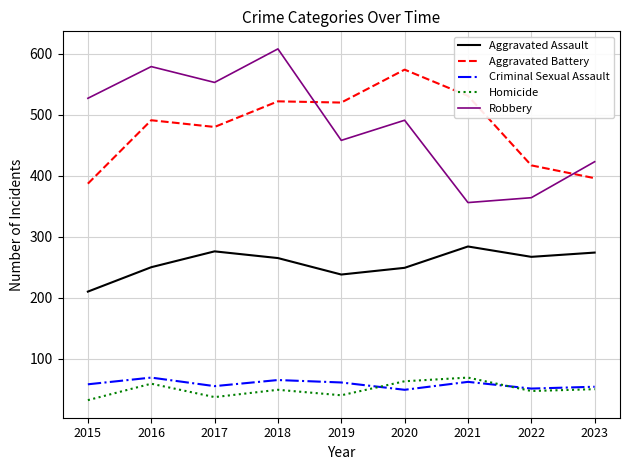

True or false: Robbery has a value of 169 at 2016.

False